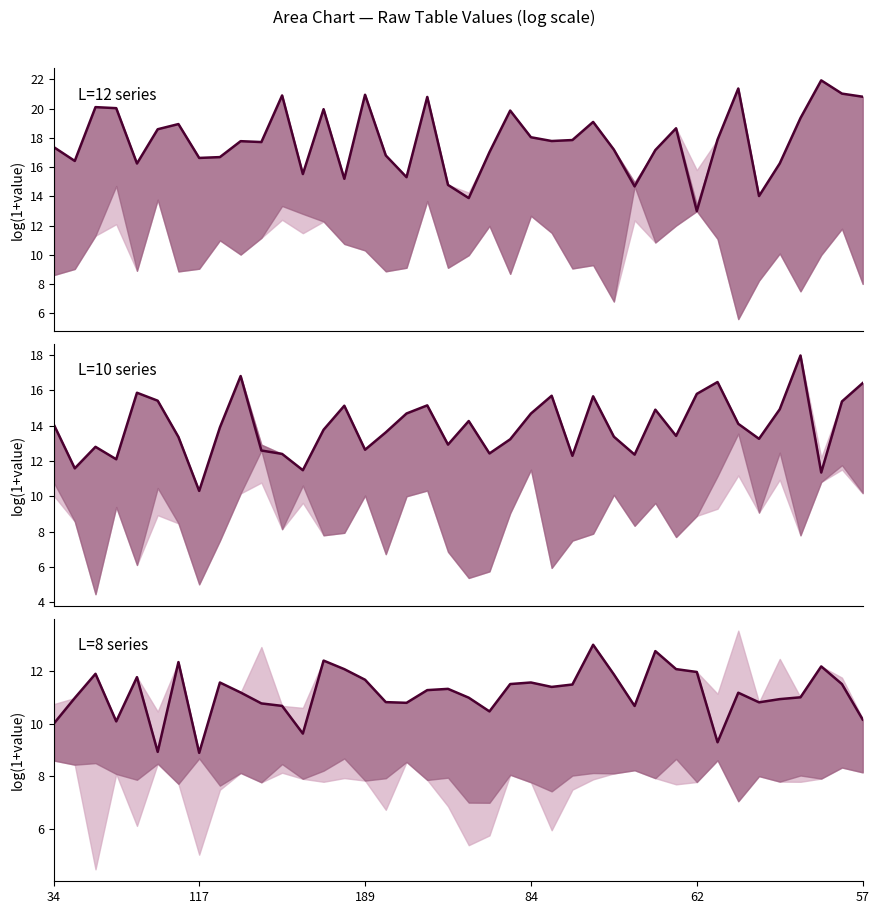

What is the sum of the L=8 series values at 26 and 35?

23.9